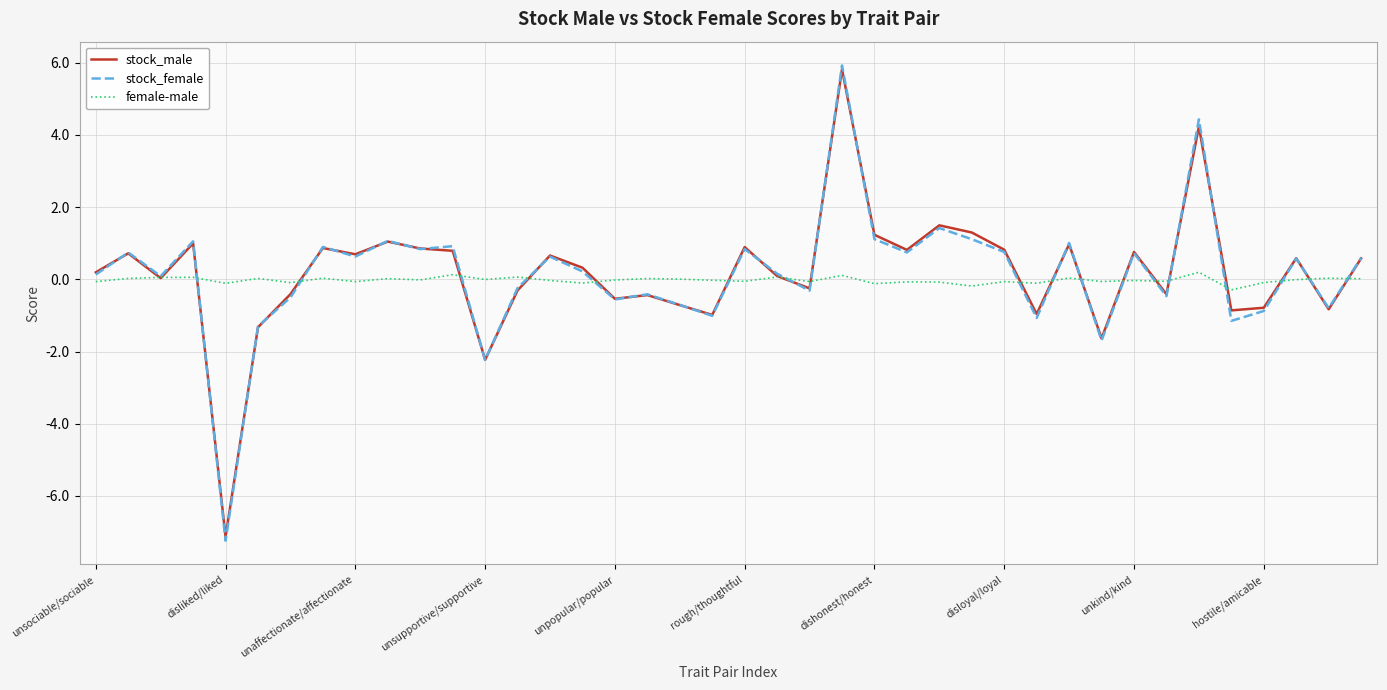

What is the minimum value for female-male?

-0.3